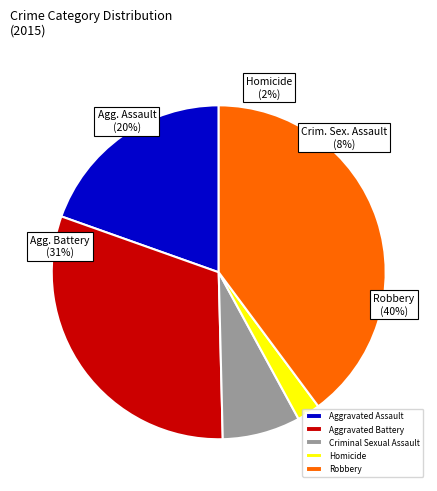

Between Criminal Sexual Assault and Homicide, which is larger?

Criminal Sexual Assault